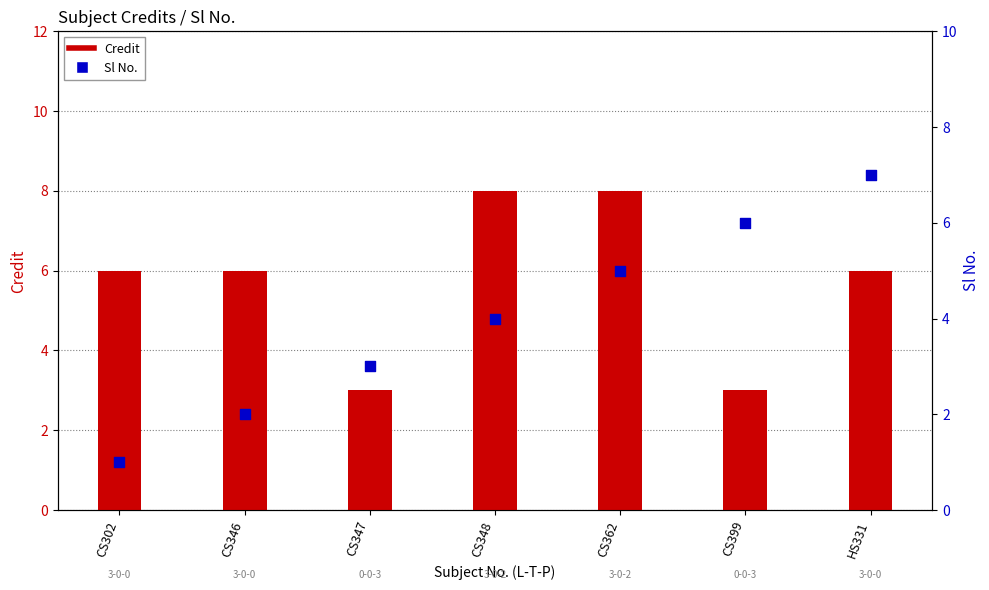

At how many categories does at least one series exceed 5?

6